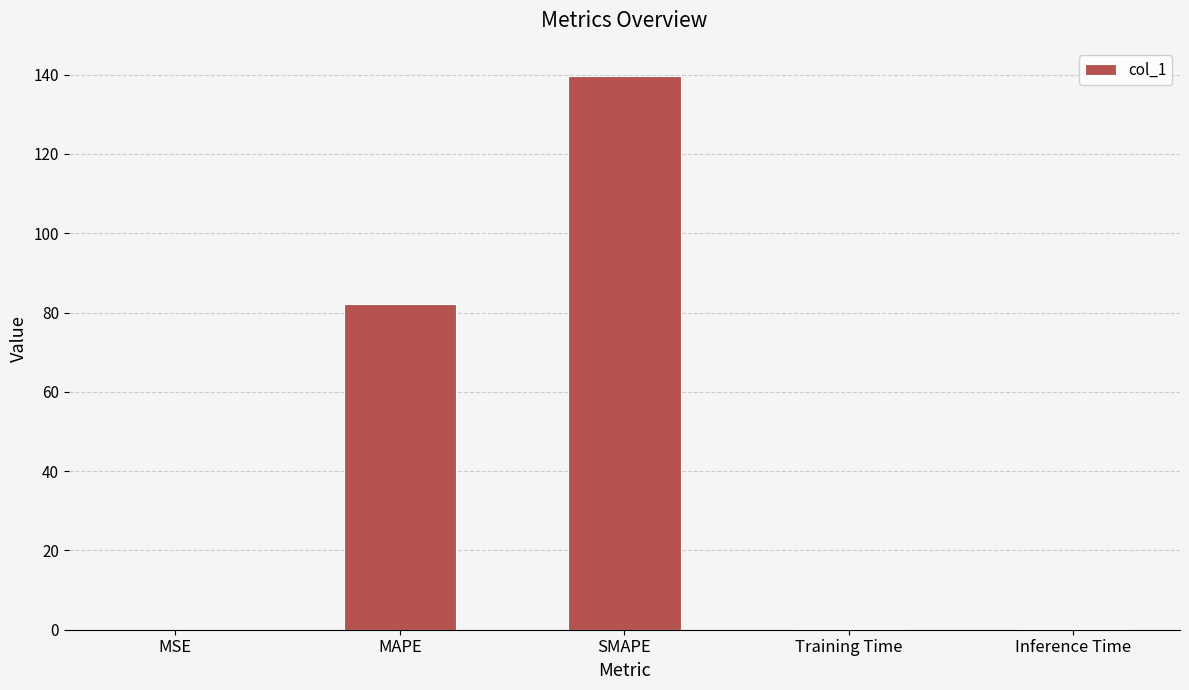

What is the average value?

44.5